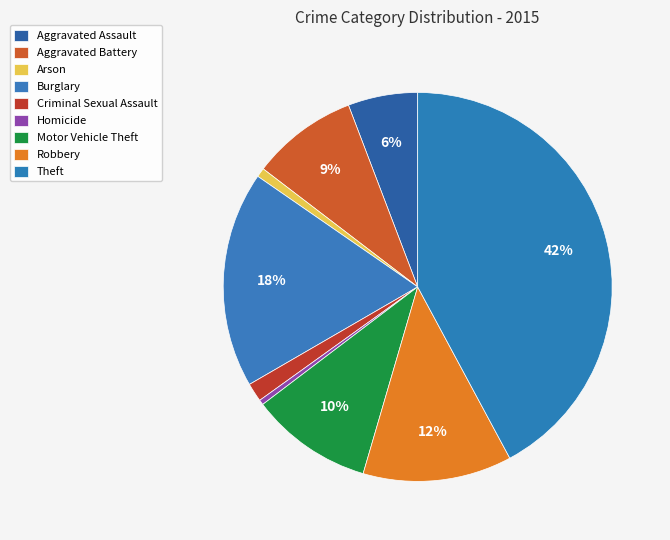

Is Burglary the majority of the pie?

No